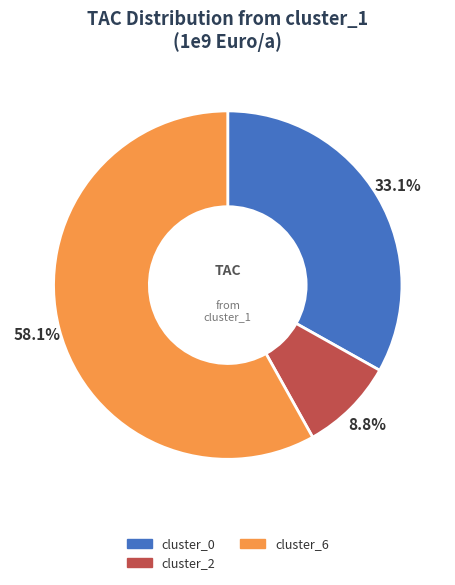

Which has a higher value, cluster_0 or cluster_6?

cluster_6